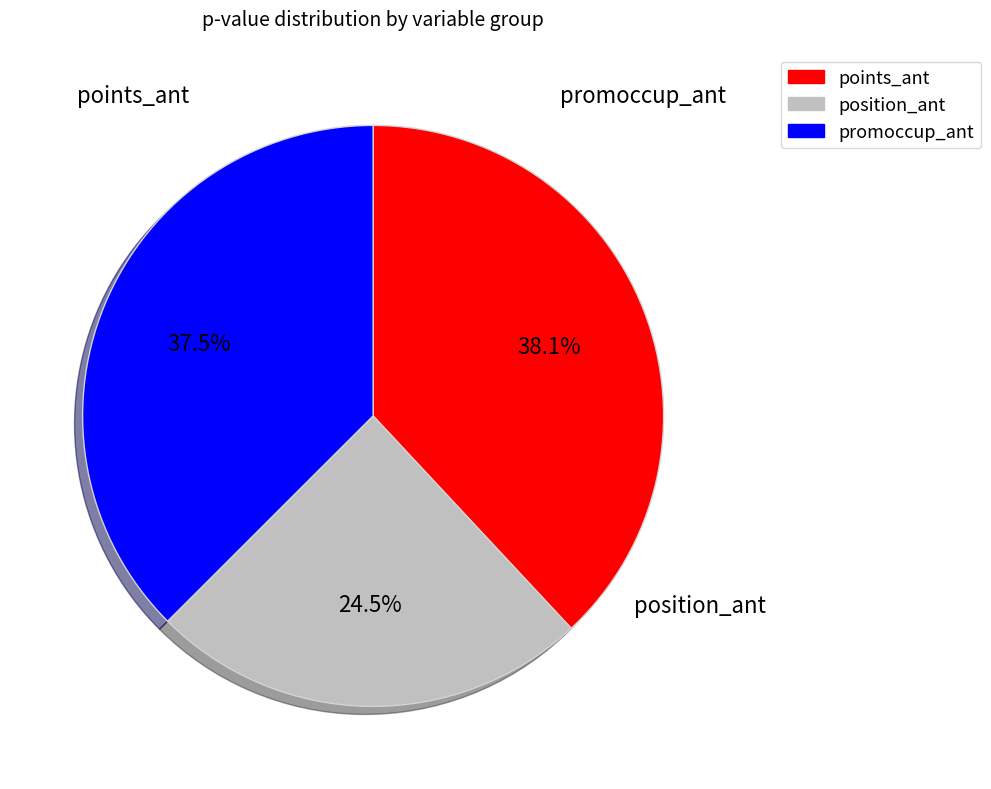

Is there a majority slice in this chart?

No